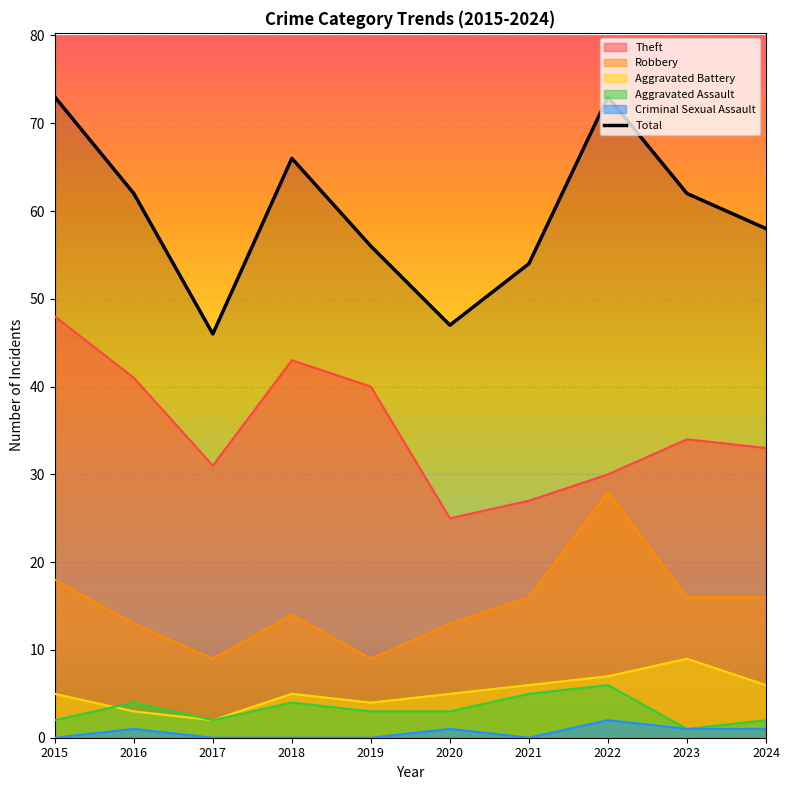

Rank the categories by value from lowest to highest.

2017, 2020, 2021, 2019, 2024, 2016, 2023, 2018, 2015, 2022